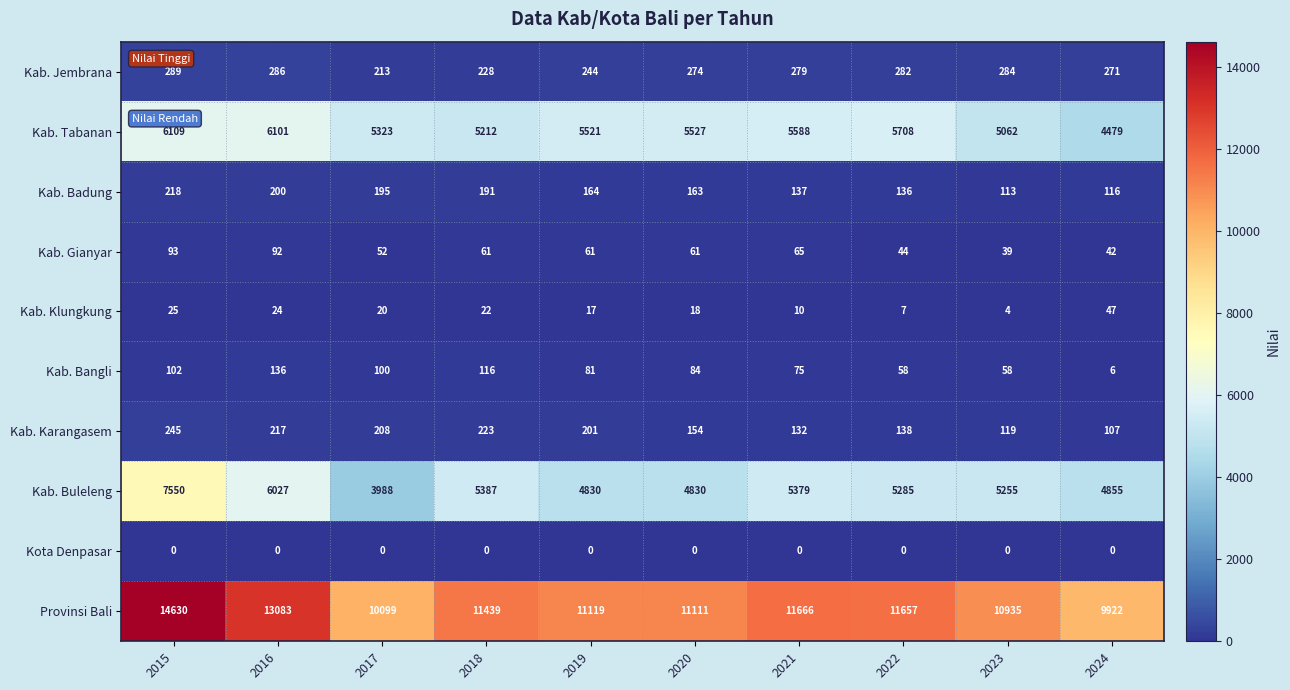

How many series are shown in this chart?

10